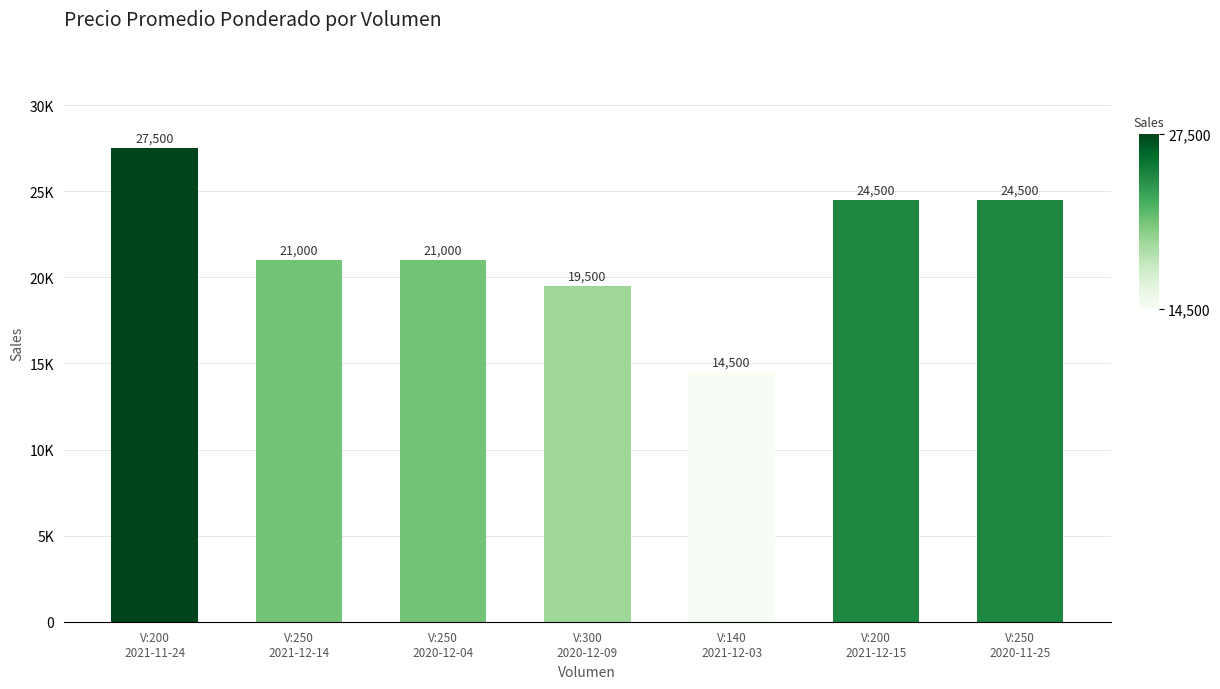

Reading right to left, what are all the values shown in this chart?

24500	24500	14500	19500	21000	21000	27500